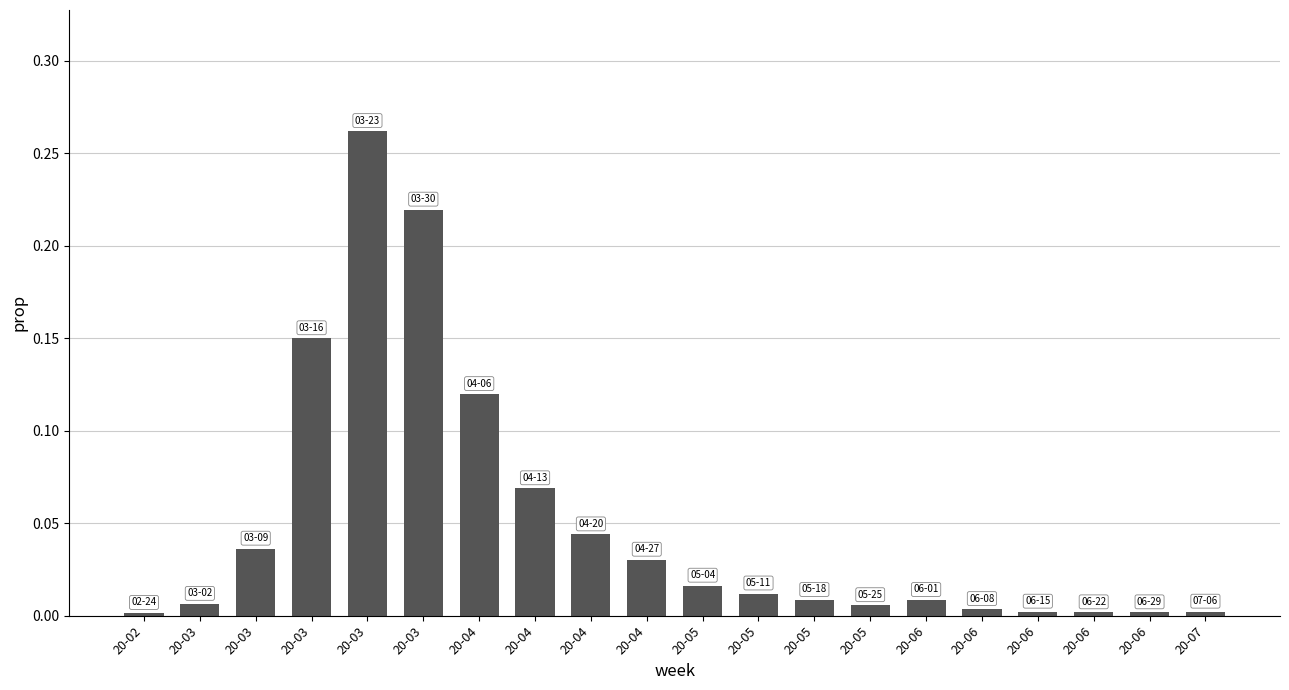

Count the number of categories in the chart.

20